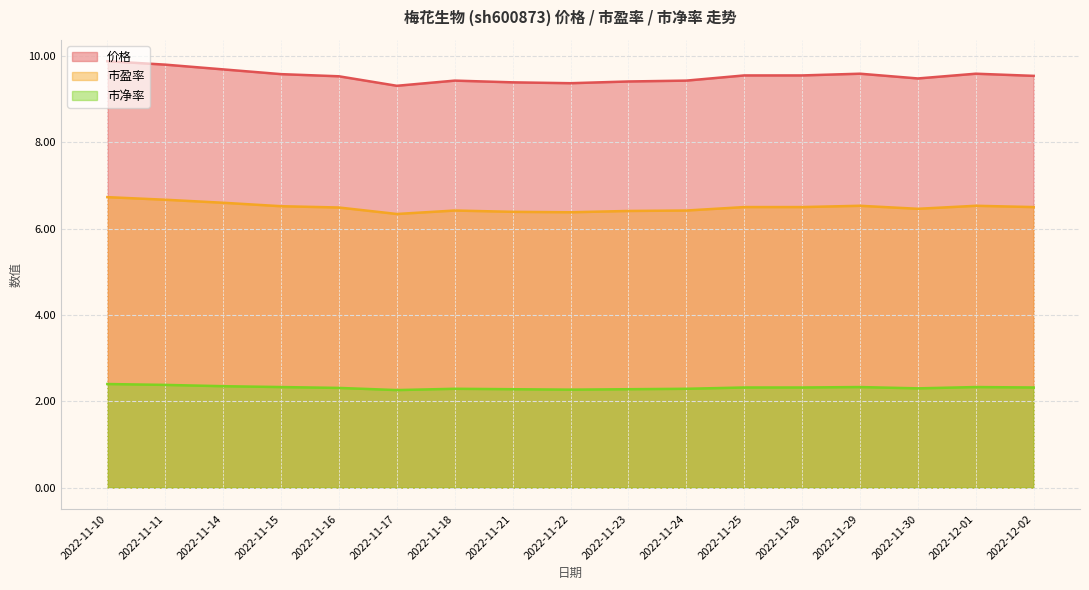

Between 2022-11-17 and 2022-11-25, which series saw the biggest shift?

价格